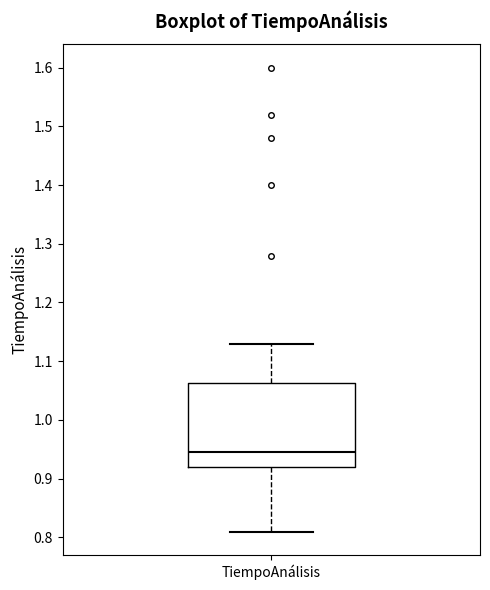

Transcribe this box plot: give where the median line is, the range the box spans, and where the two whiskers end, as read against the y-axis. The values are not printed on the chart, so give them approximately, as read against the axis.

median 0.95, box 0.92 to 1.06, whiskers 0.81 to 1.13